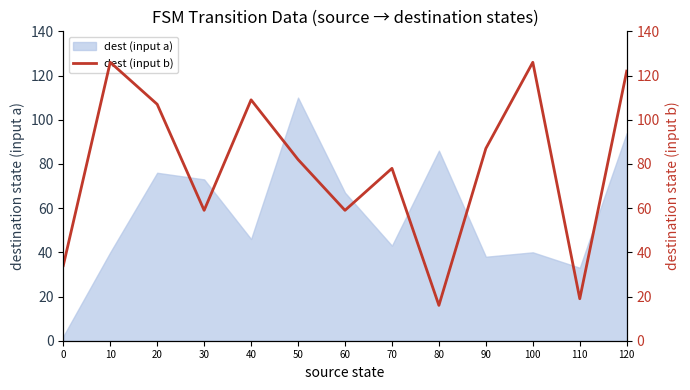

Reading left to right, what are all the values shown in this chart?

0=34	10=126	20=107	30=59	40=109	50=82	60=59	70=78	80=16	90=87	100=126	110=19	120=122